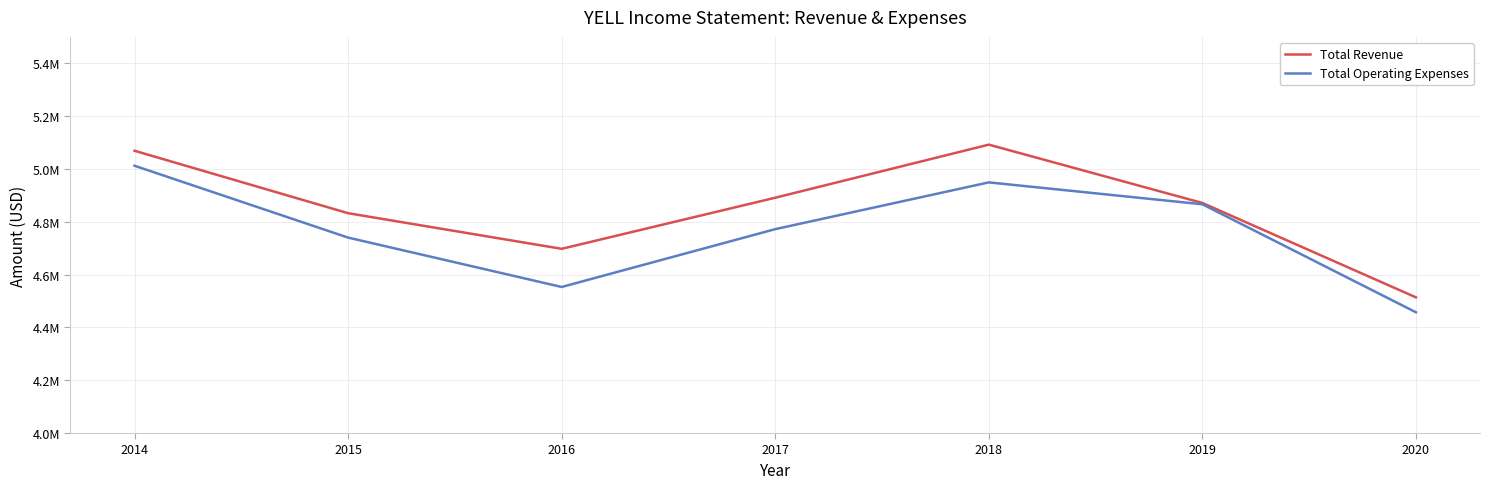

What is the average value of the Total Revenue series?

4852371